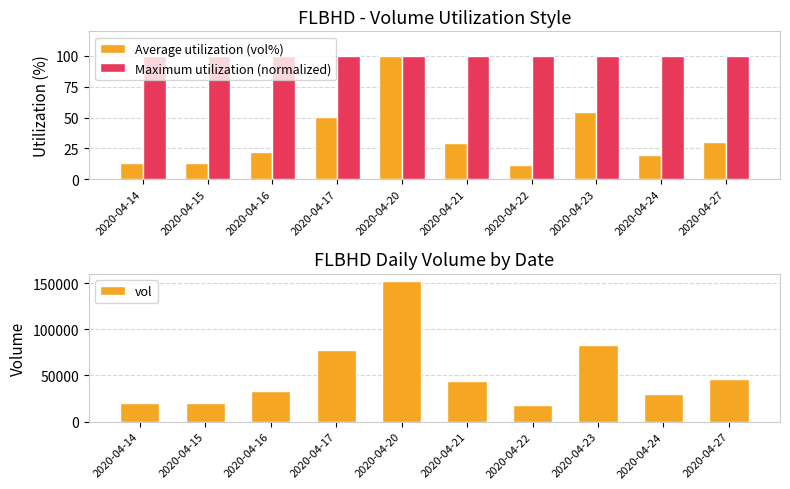

Reading left to right, list all the values displayed in this chart.

Average utilization (vol%): 13.5	13.1	21.7	50.7	100.0	29.1	11.8	54.5	19.6	30.1
Maximum utilization (normalized): 100.0	100.0	100.0	100.0	100.0	100.0	100.0	100.0	100.0	100.0
vol: 20500.0	20000.0	33100.0	77200.0	152400.0	44300.0	18000.0	83000.0	29800.0	45800.0